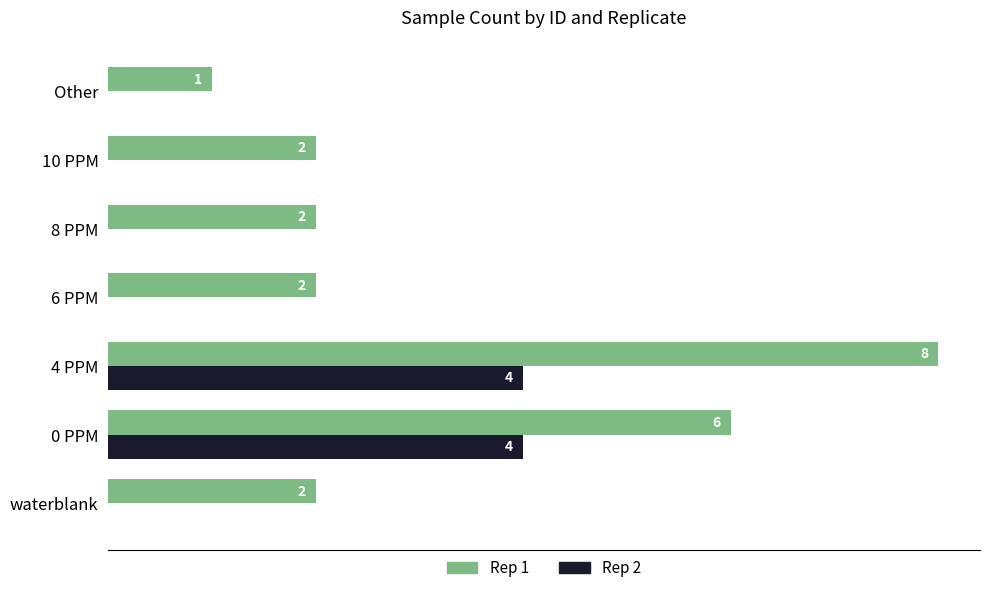

Is the value of Rep 2 at 0 PPM greater than the value of Rep 1 at 6 PPM?

Yes